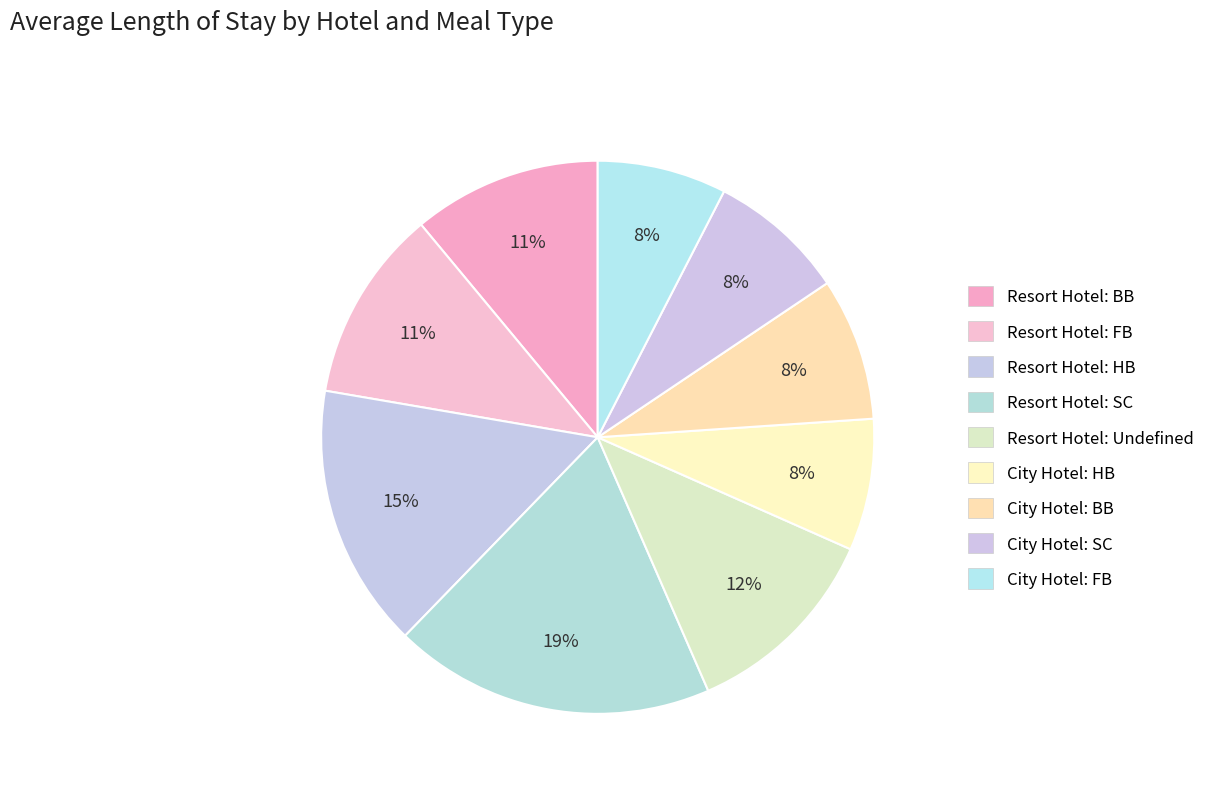

Rank the categories by value from highest to lowest.

Resort Hotel: SC, Resort Hotel: HB, Resort Hotel: Undefined, Resort Hotel: FB, Resort Hotel: BB, City Hotel: BB, City Hotel: SC, City Hotel: HB, City Hotel: FB